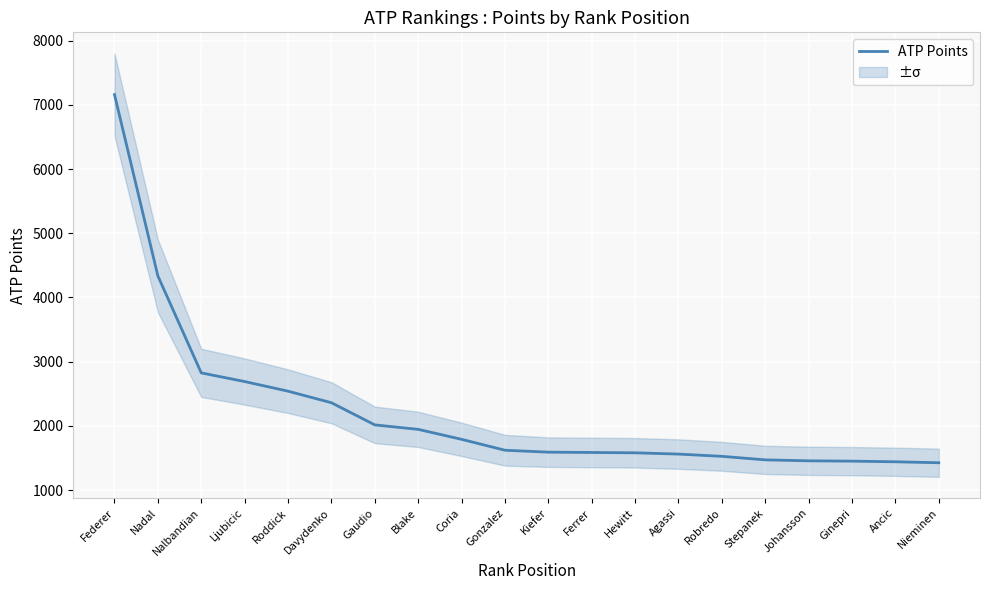

Between Kiefer and Ferrer, which is larger?

Kiefer